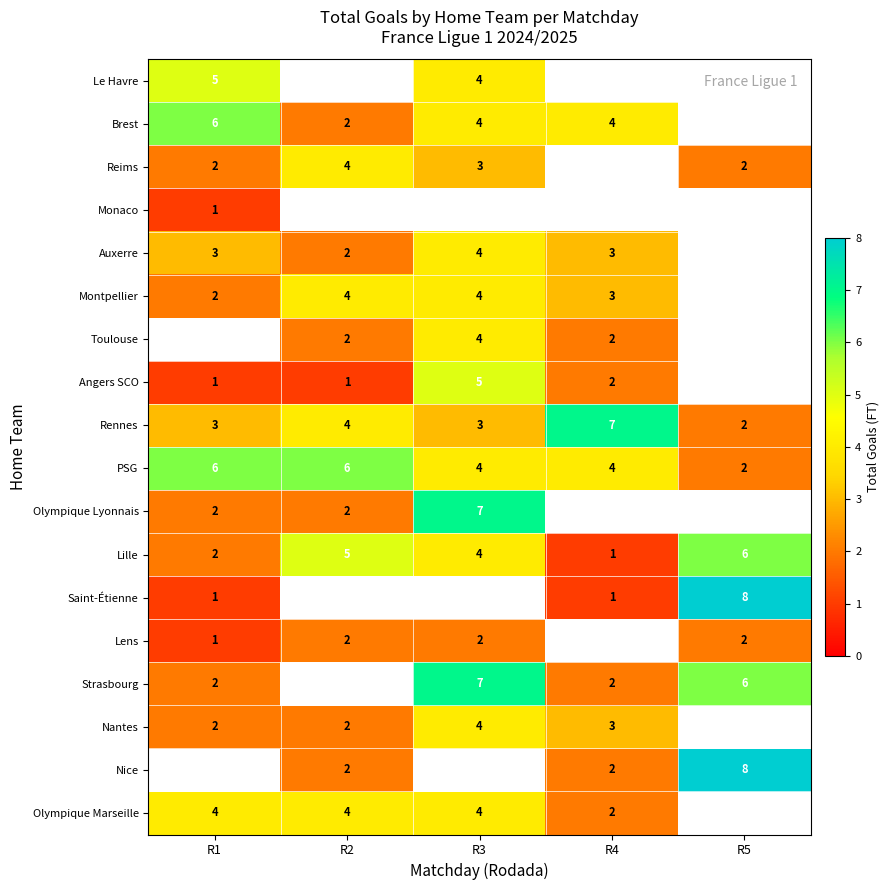

What is the difference between the highest and lowest values at R3?

5.0